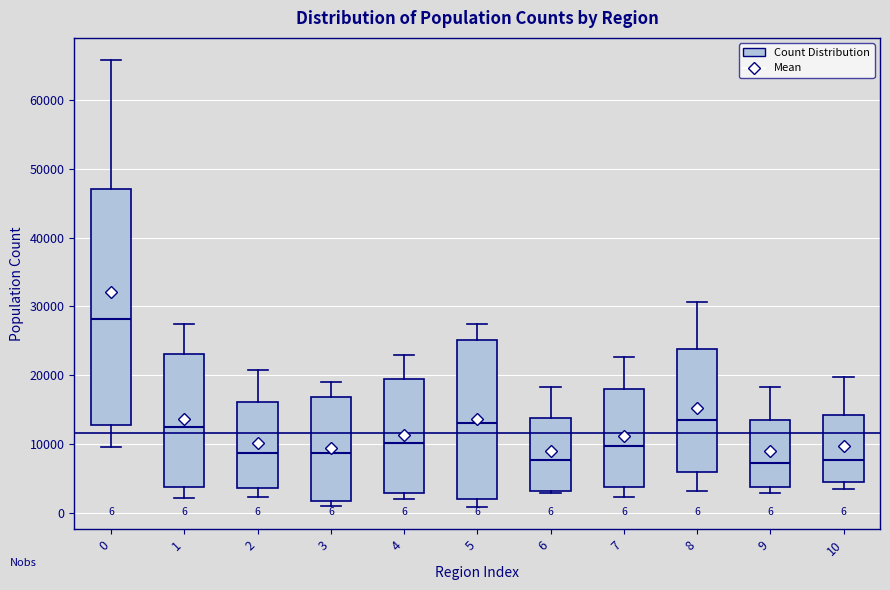

Comparing the boxes themselves (not the whiskers), which one is the tallest?

0